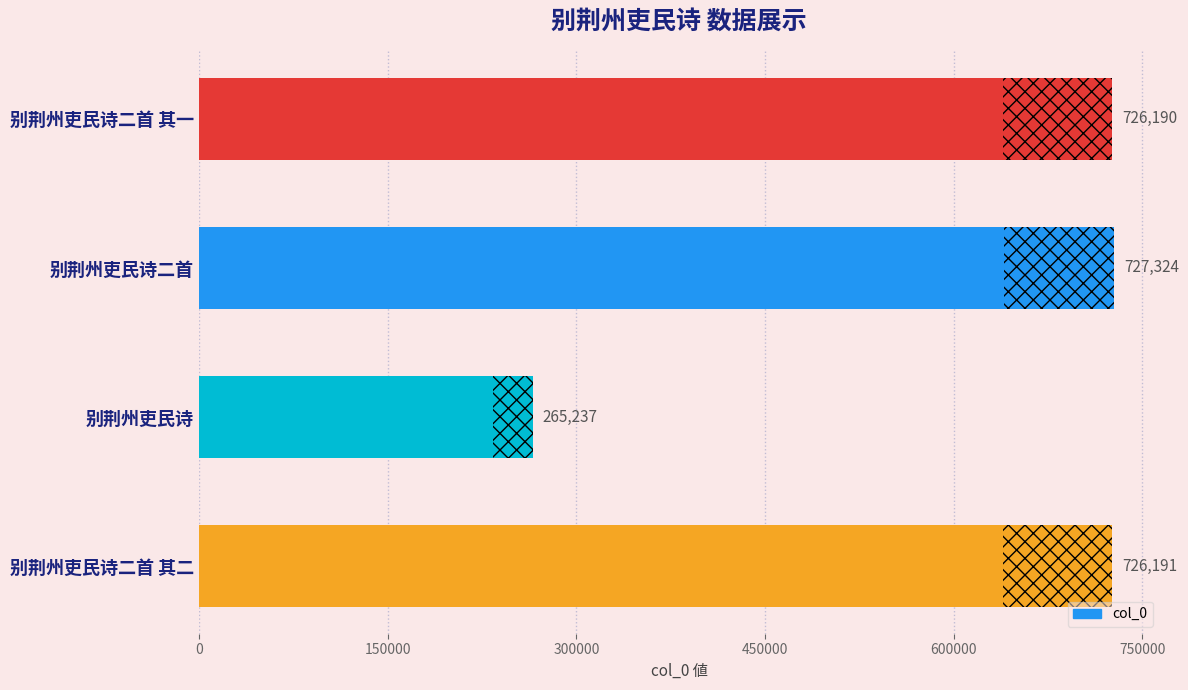

Count the number of data series in this chart.

1